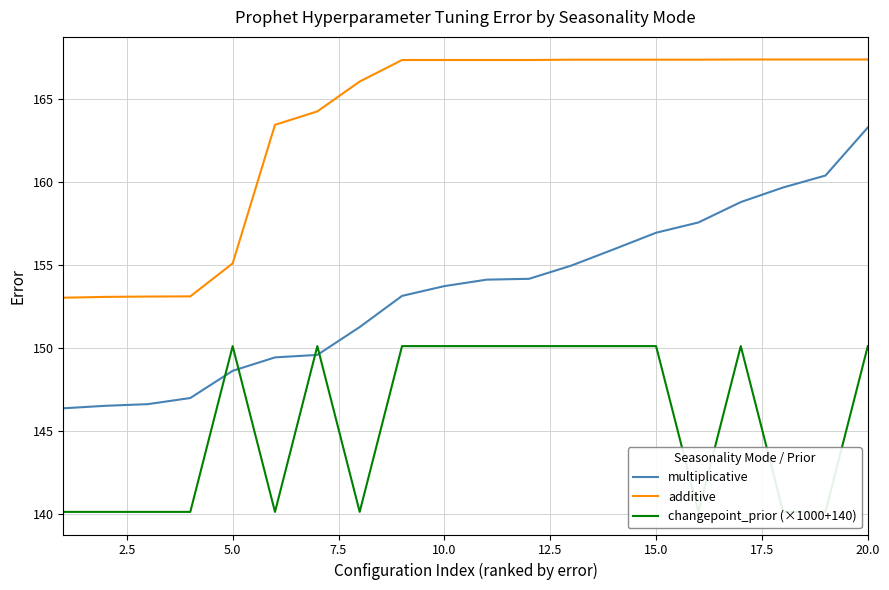

The multiplicative series shows 148.6 at 5.0. True or false?

True